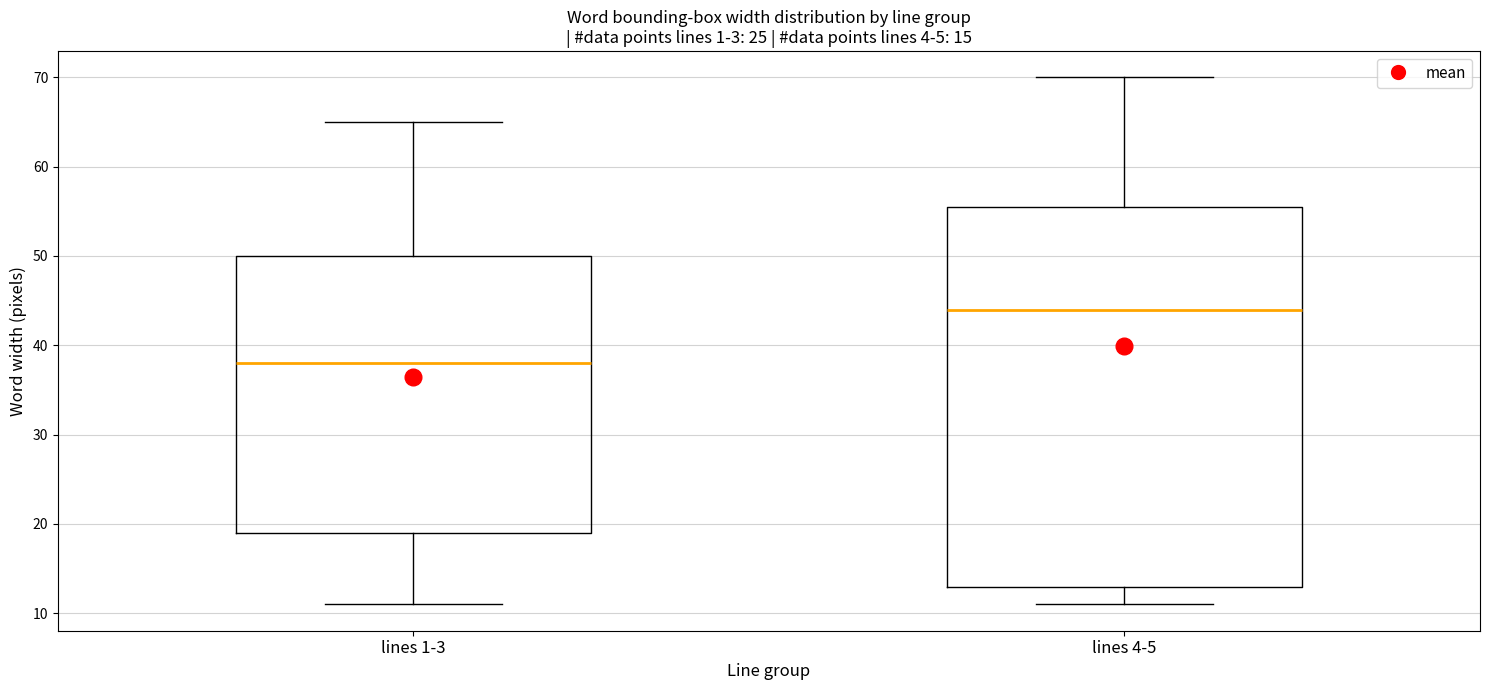

Which box is the tallest, from its lower edge to its upper edge?

lines 4-5